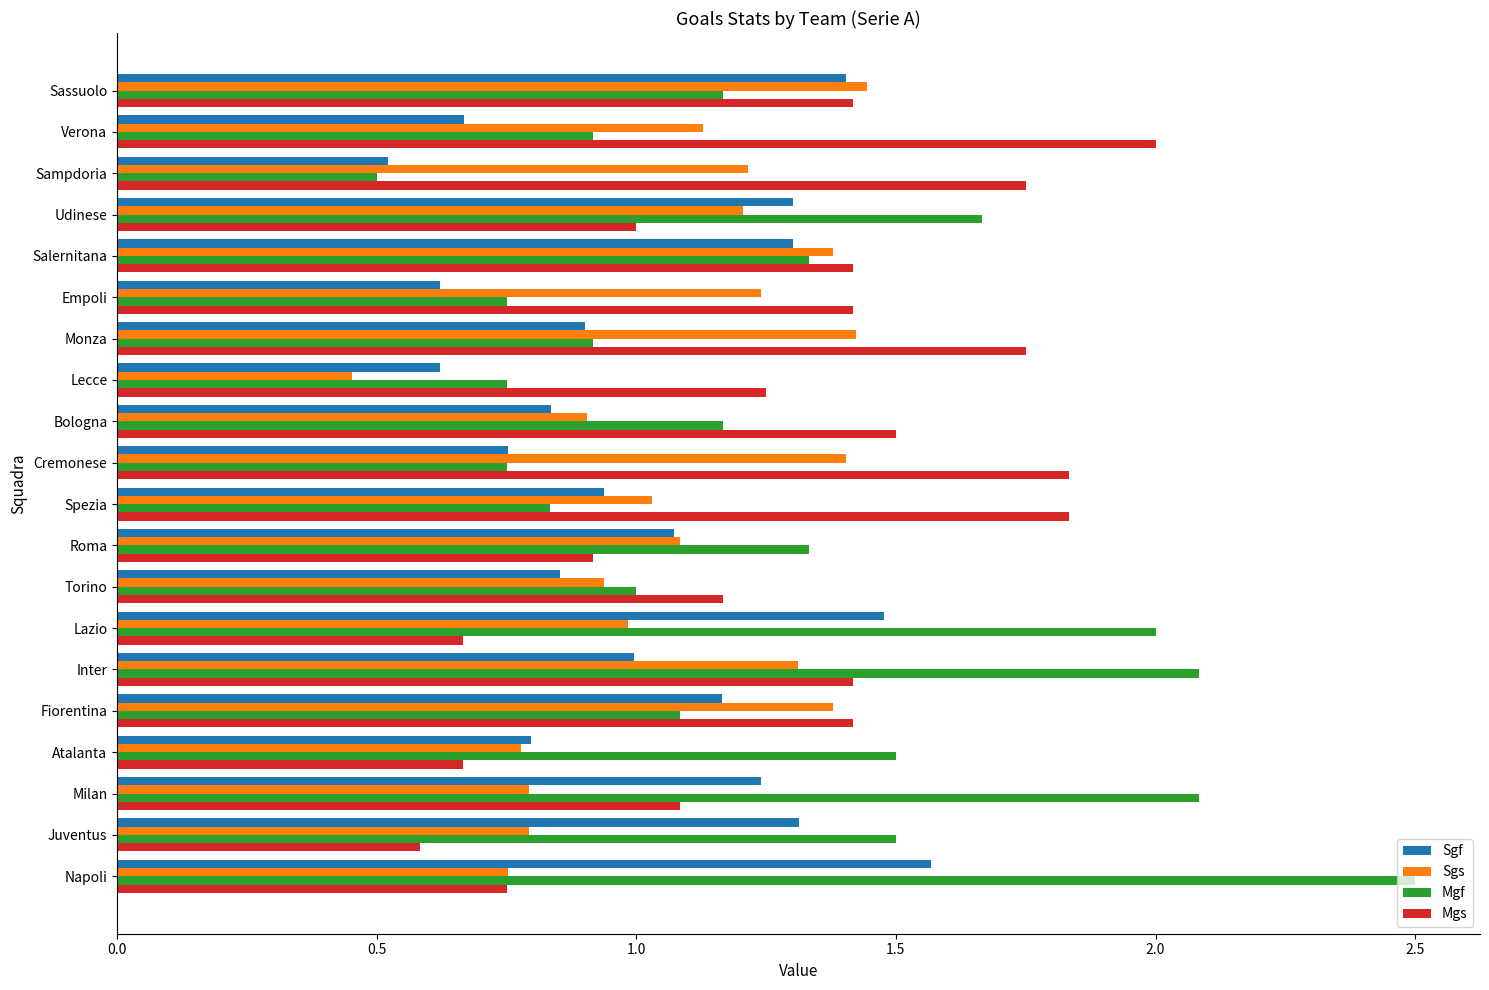

What are all the series names shown in the legend?

Sgf, Sgs, Mgf, Mgs